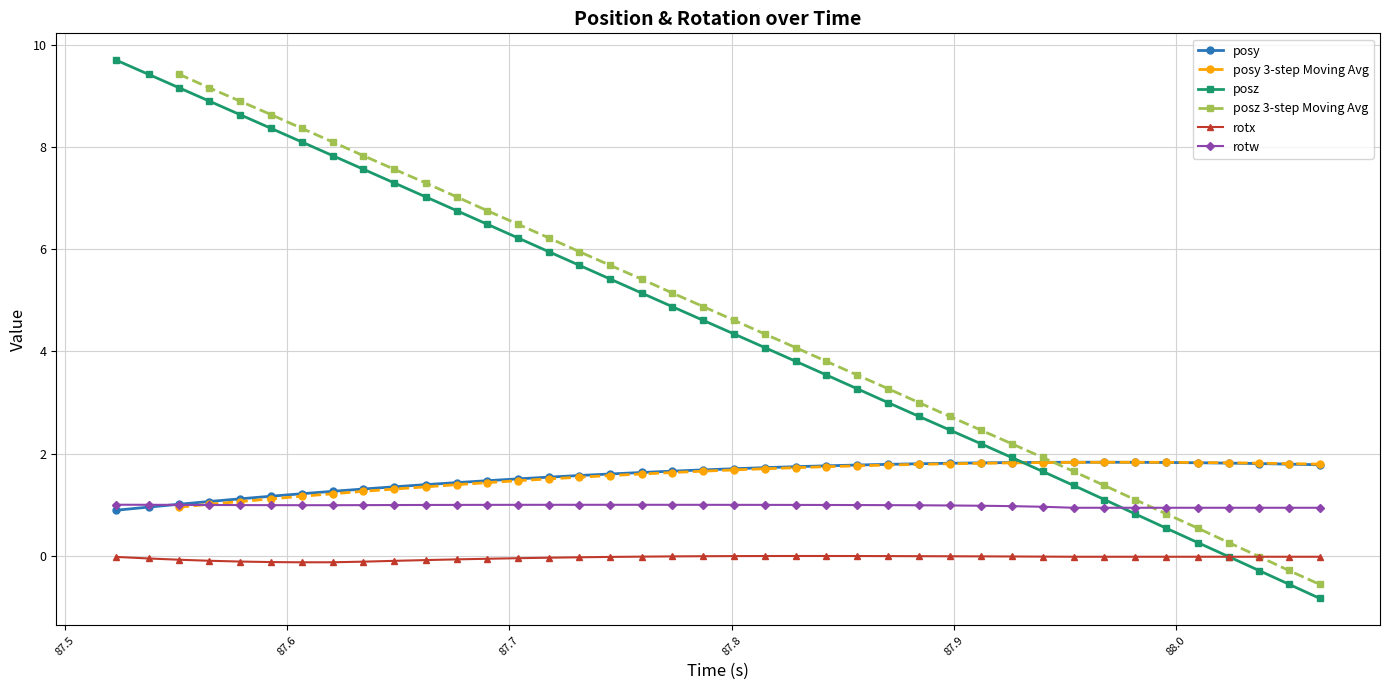

What is the value of the posz point at the 40th from the left?

-0.8